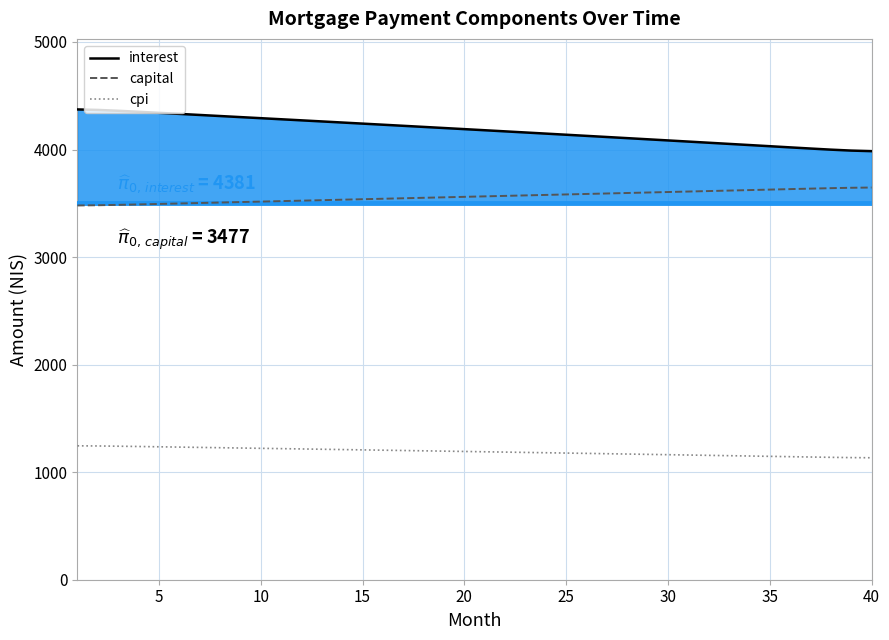

What is the difference between the maximum and second lowest values in the cpi series?

109.5